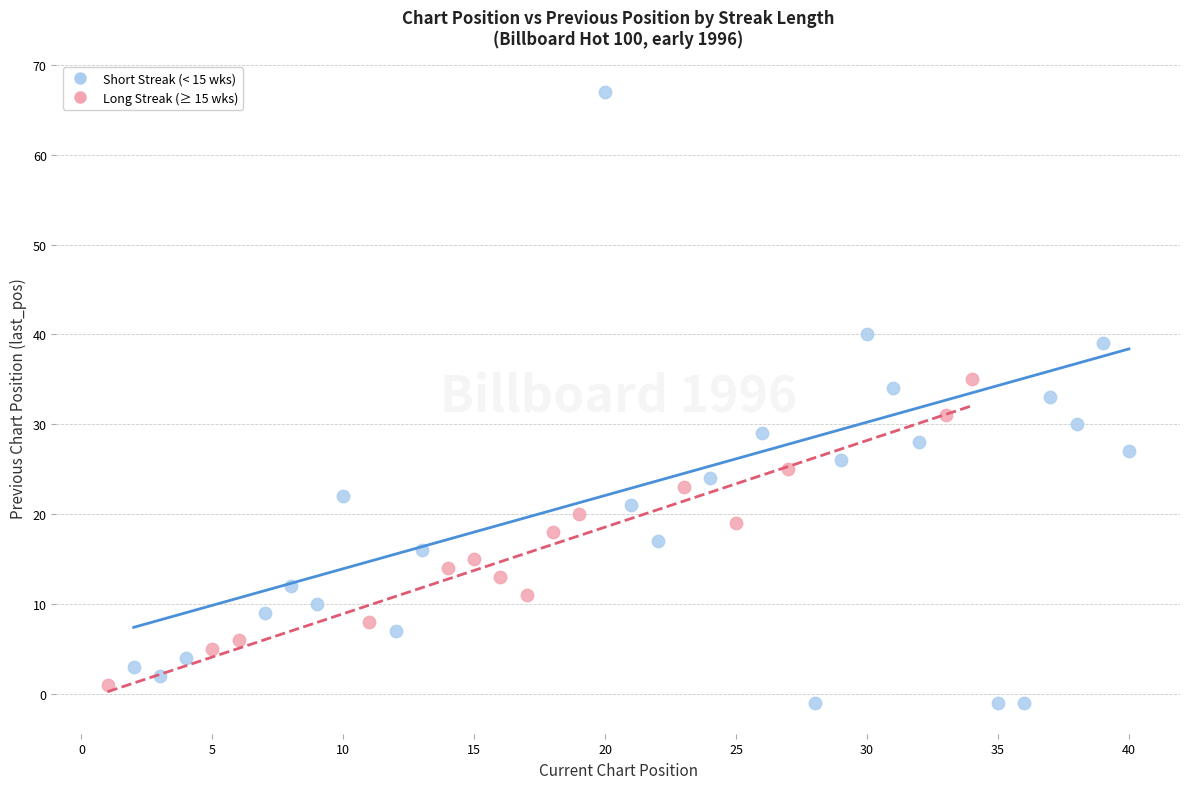

Which series has the largest Y range (max minus min)?

Short Streak (< 15 wks)